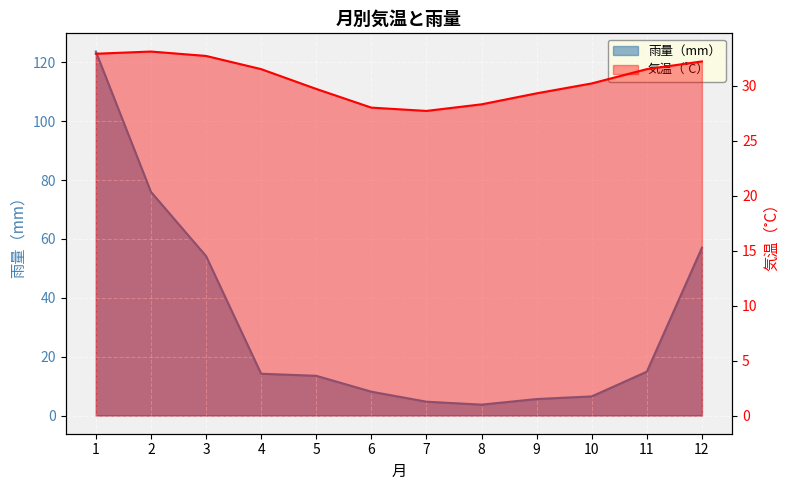

At which category is the sum across all series the highest?

1